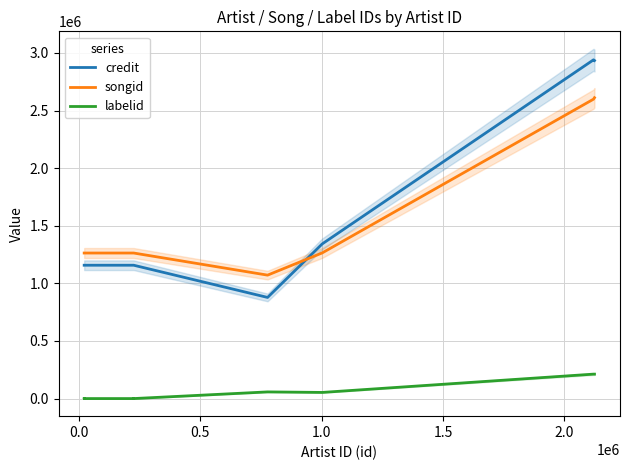

What is the maximum value shown in the chart?

2939869